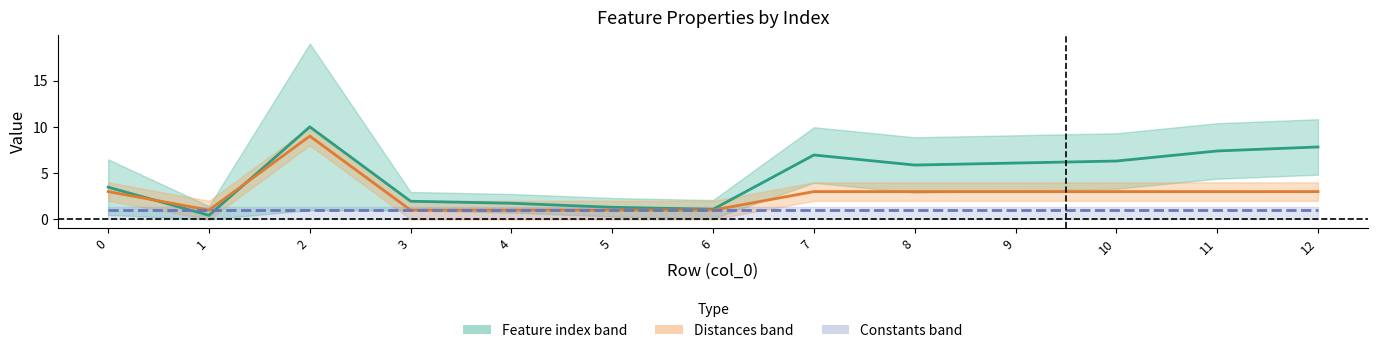

At which category is the sum across all series the highest?

2